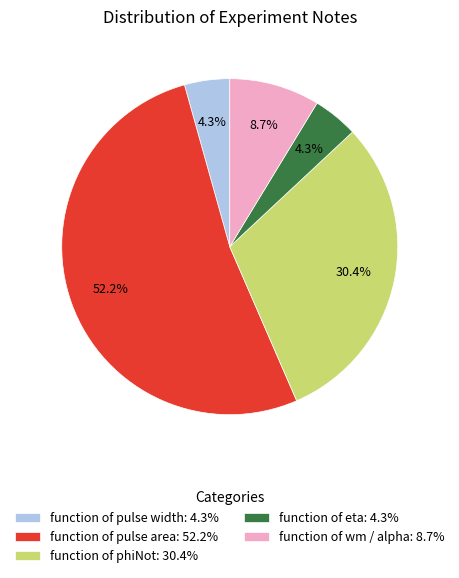

Which category has the biggest portion of the pie?

function of pulse area: 52.2%